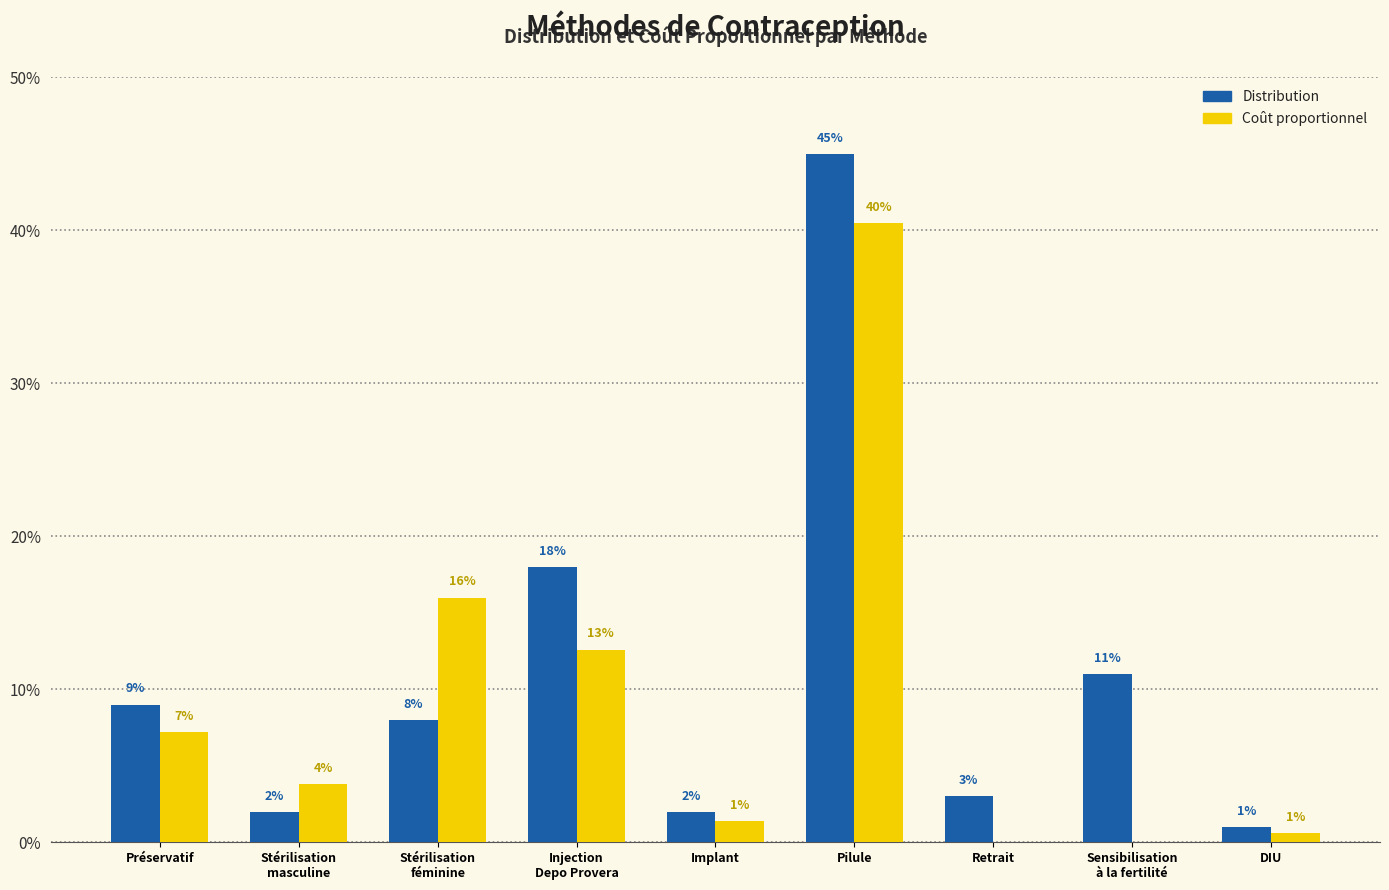

Are the bars grouped side by side (vs. stacked)?

Yes